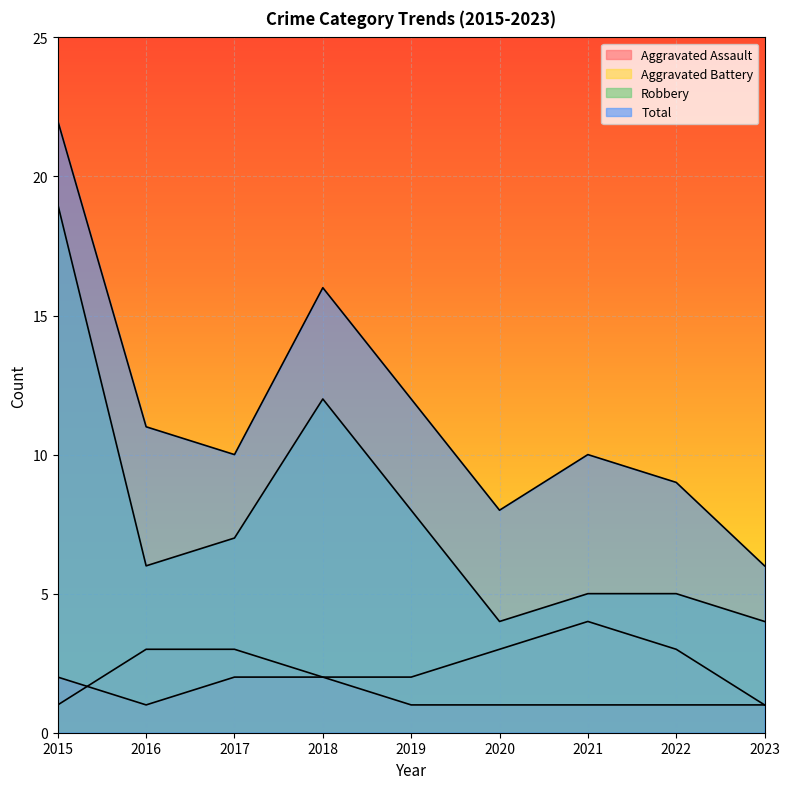

What is the value of the Total point at the 1st from the left?

22